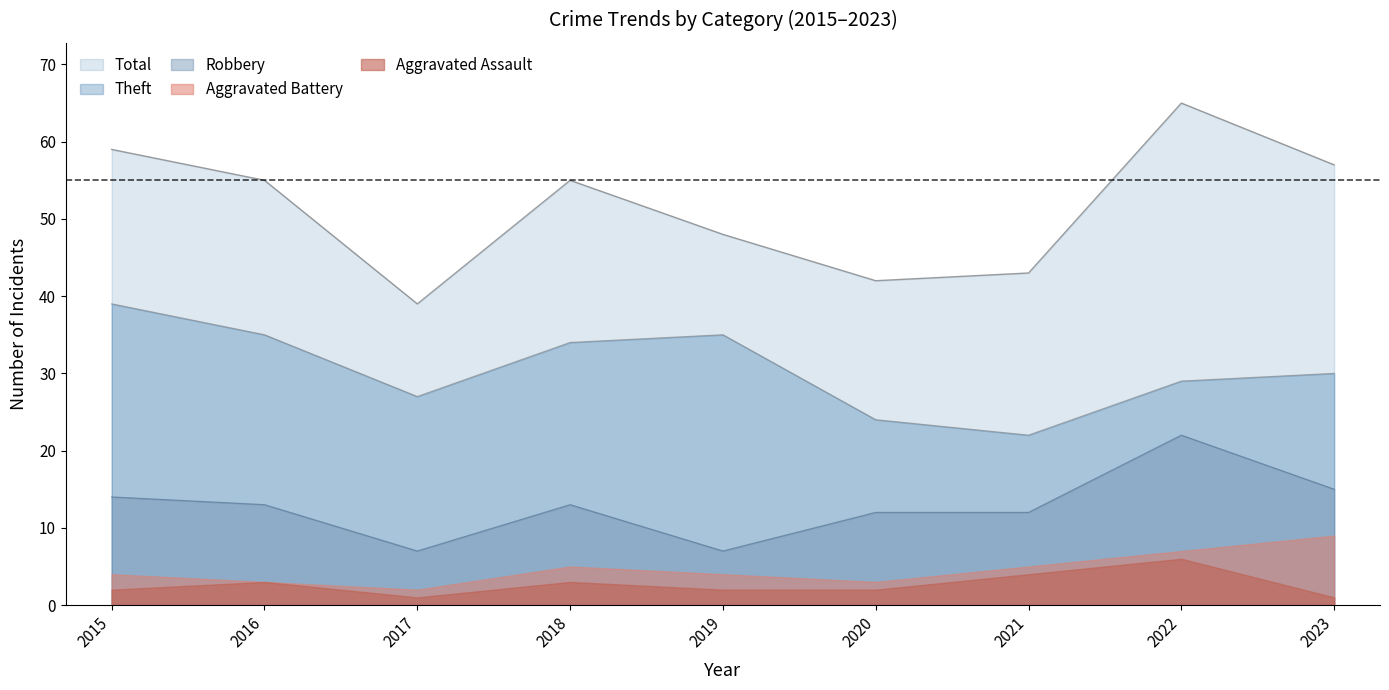

Is the value of Robbery at 2018 greater than the value of Total at 2018?

No